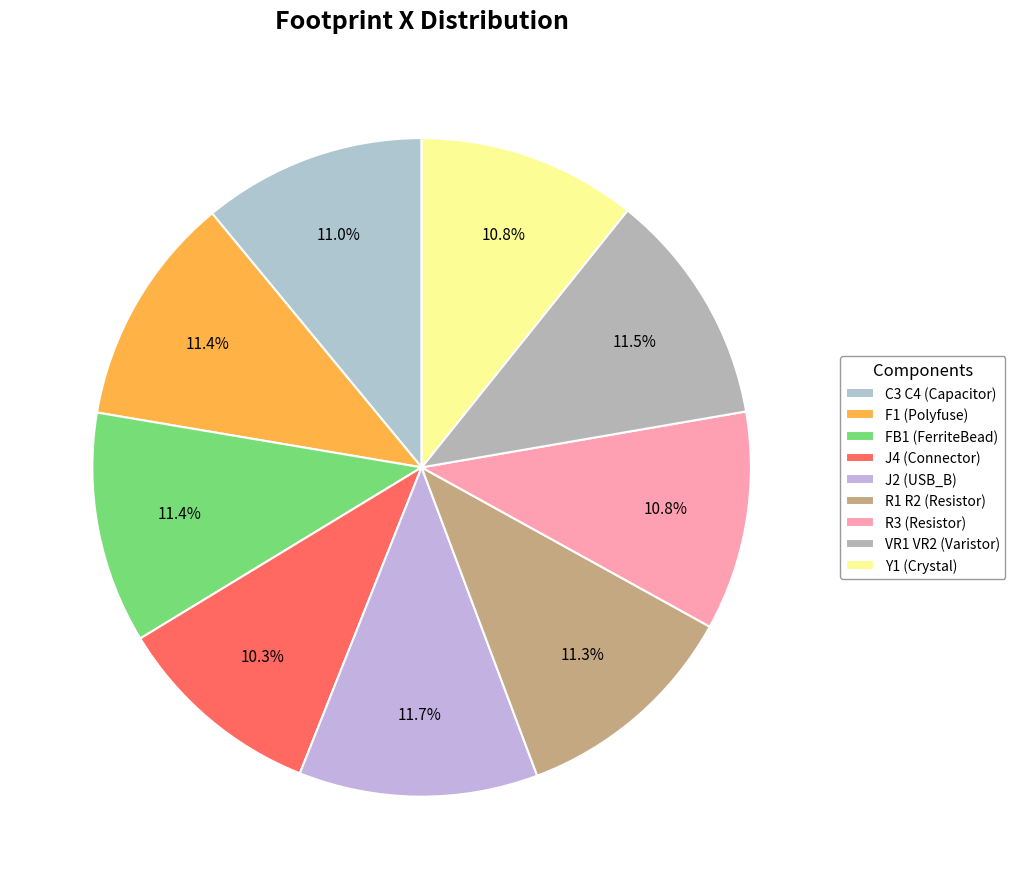

How many segments does this pie chart have?

9